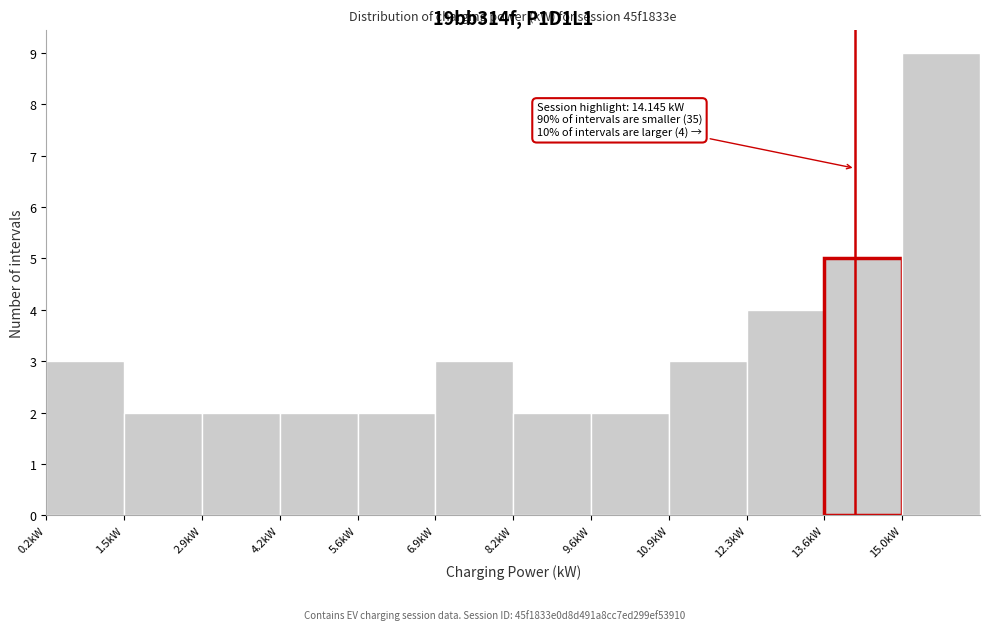

Which range on the x-axis has the tallest bar?

15.0 to 16.2